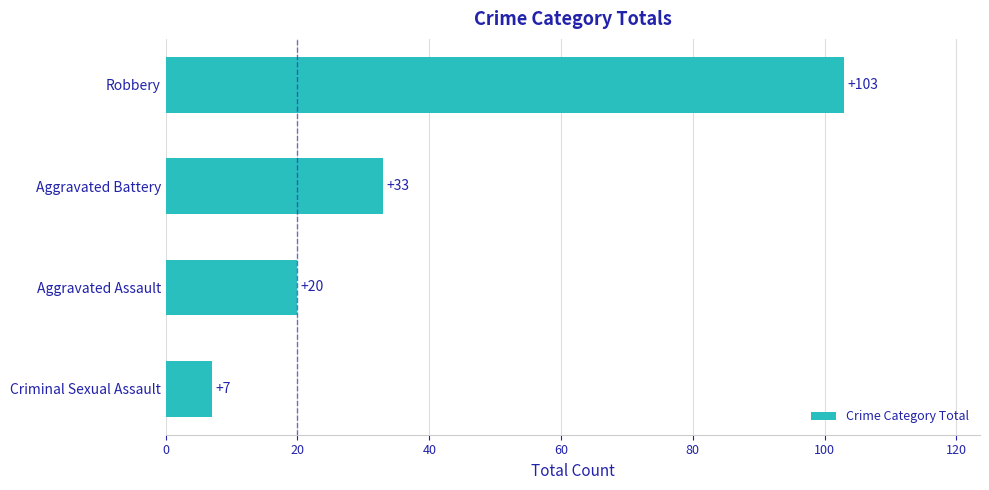

How many data points does each series have?

4